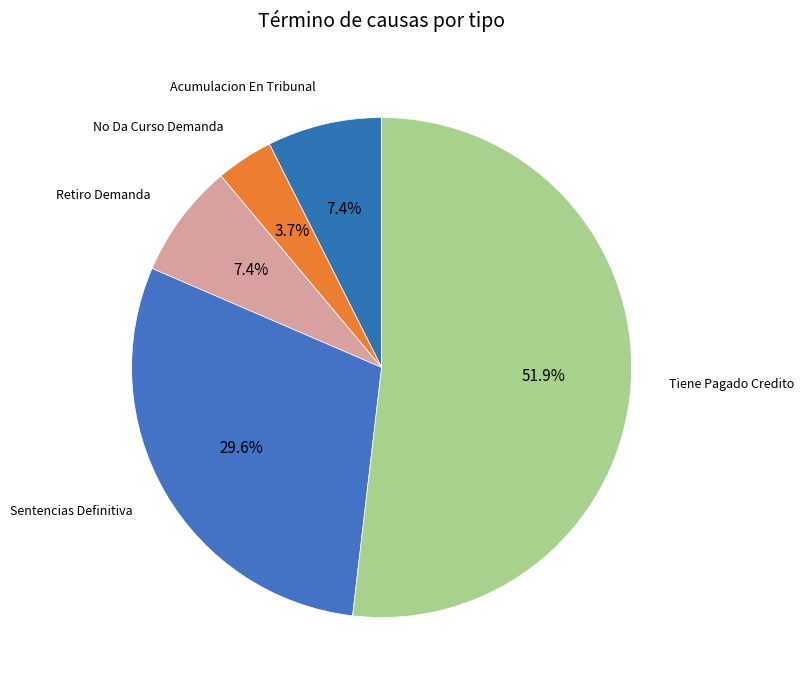

Is it true that Retiro Demanda is 7% of the pie?

True